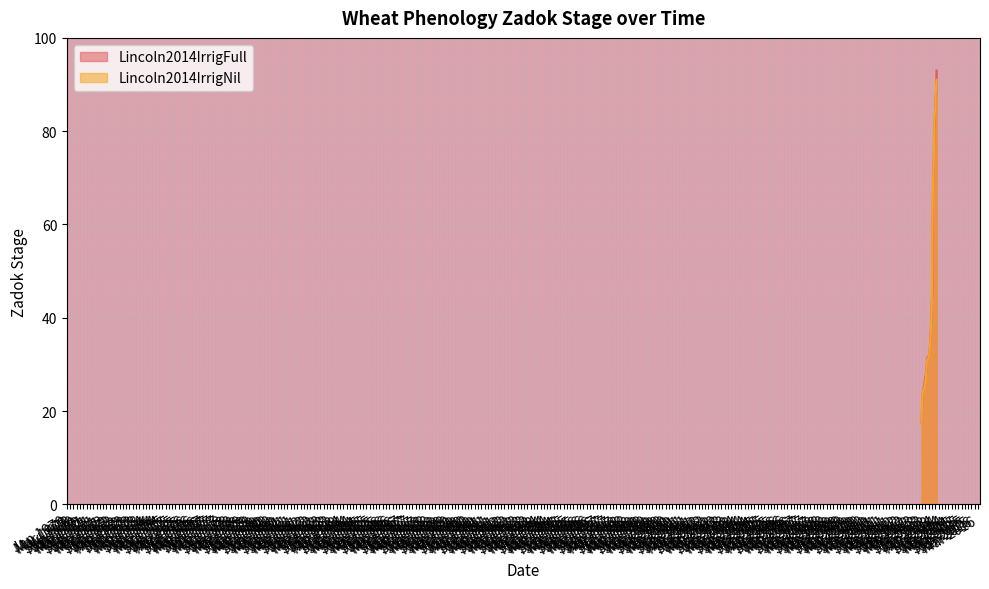

Which series has the widest spread of values?

Lincoln2014IrrigFull